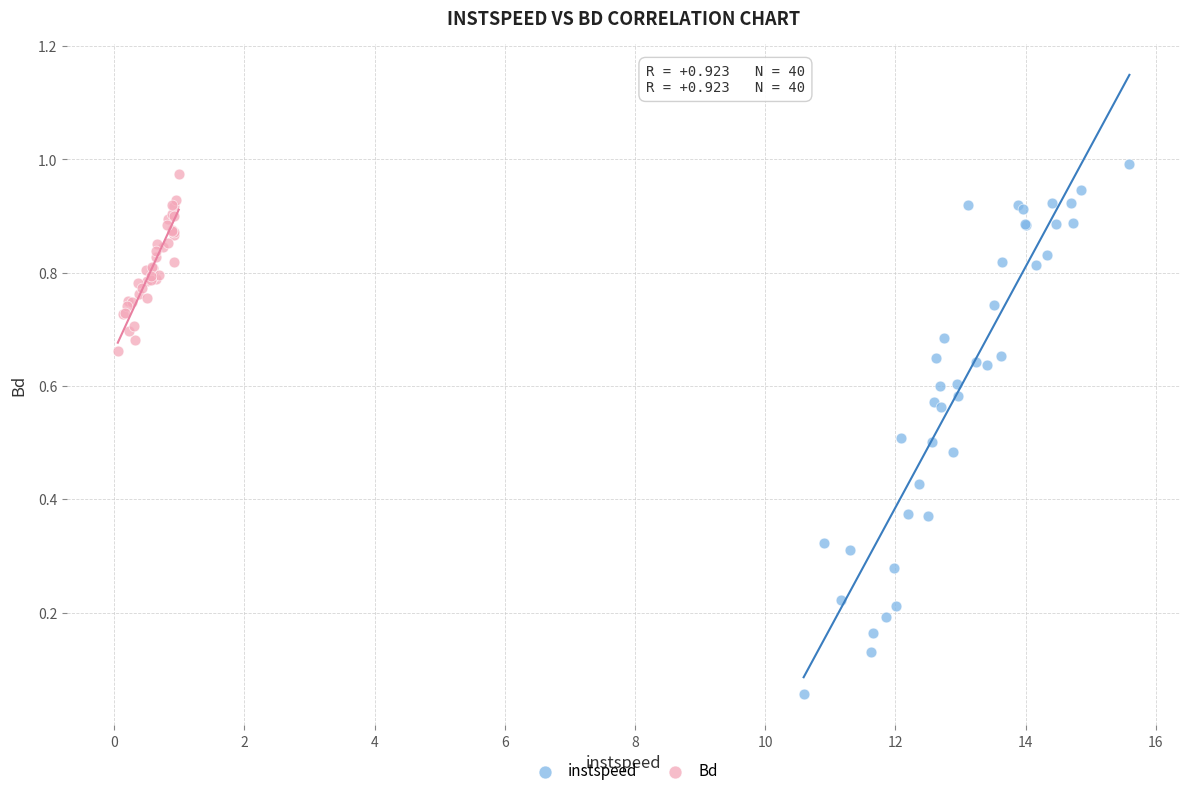

Which series has the largest Y range (max minus min)?

instspeed